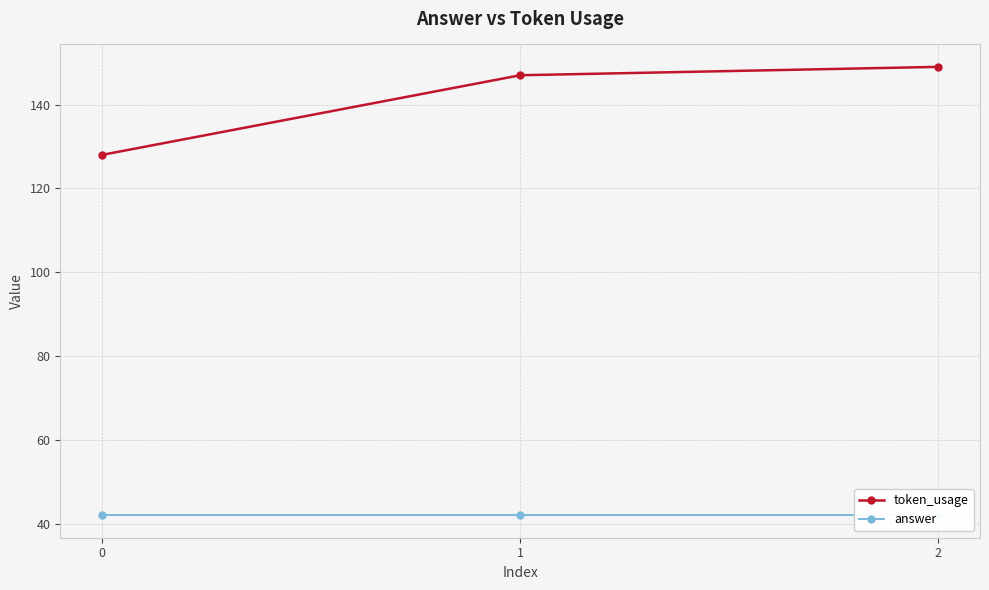

Between 0 and 1, which series saw the biggest shift?

token_usage